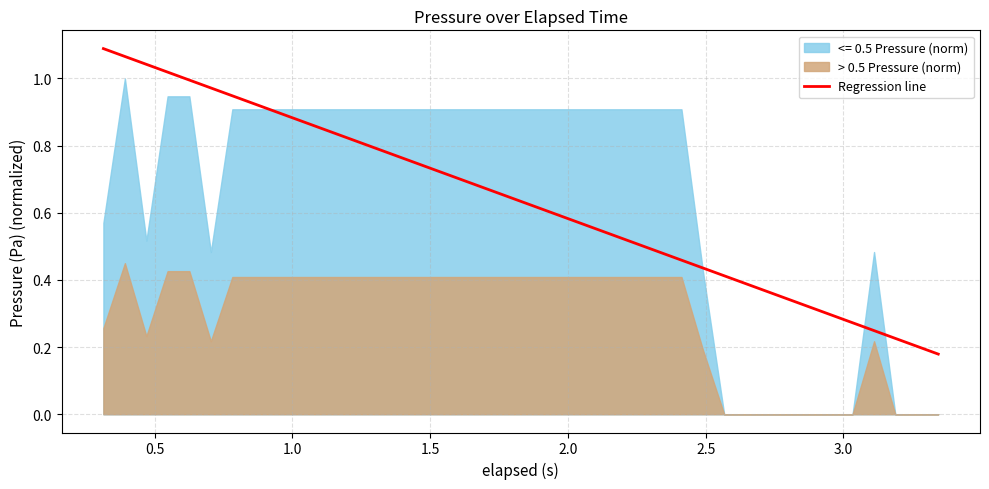

Reading left to right, what are all the values shown in this chart?

1.1	1.1	1.0	1.0	1.0	1.0	0.9	0.9	0.9	0.9	0.9	0.8	0.8	0.8	0.8	0.7	0.7	0.7	0.7	0.6	0.6	0.6	0.6	0.6	0.5	0.5	0.5	0.5	0.4	0.4	0.4	0.4	0.3	0.3	0.3	0.3	0.2	0.2	0.2	0.2